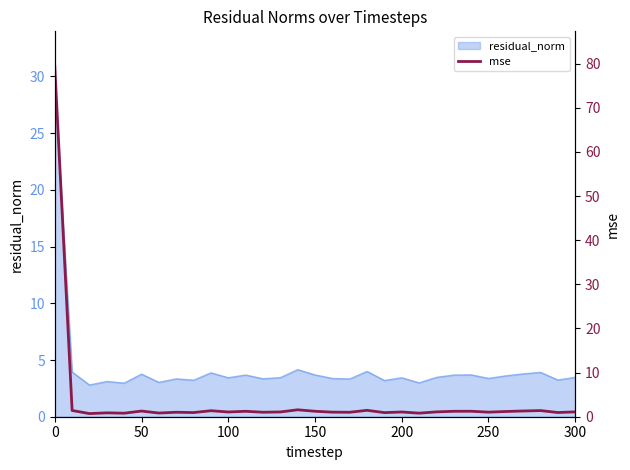

What is the lowest value of the residual_norm series?

2.8